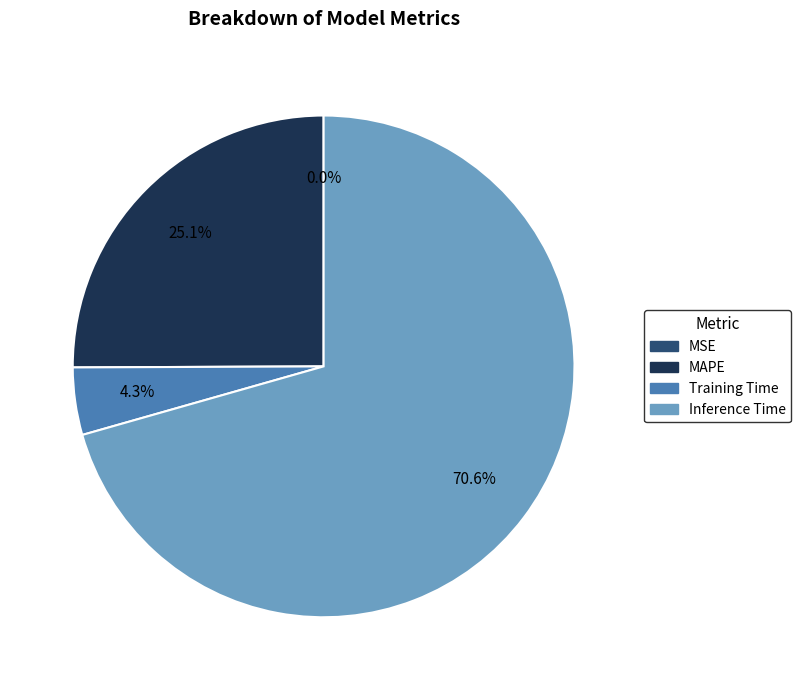

Does any single category account for the majority?

Yes